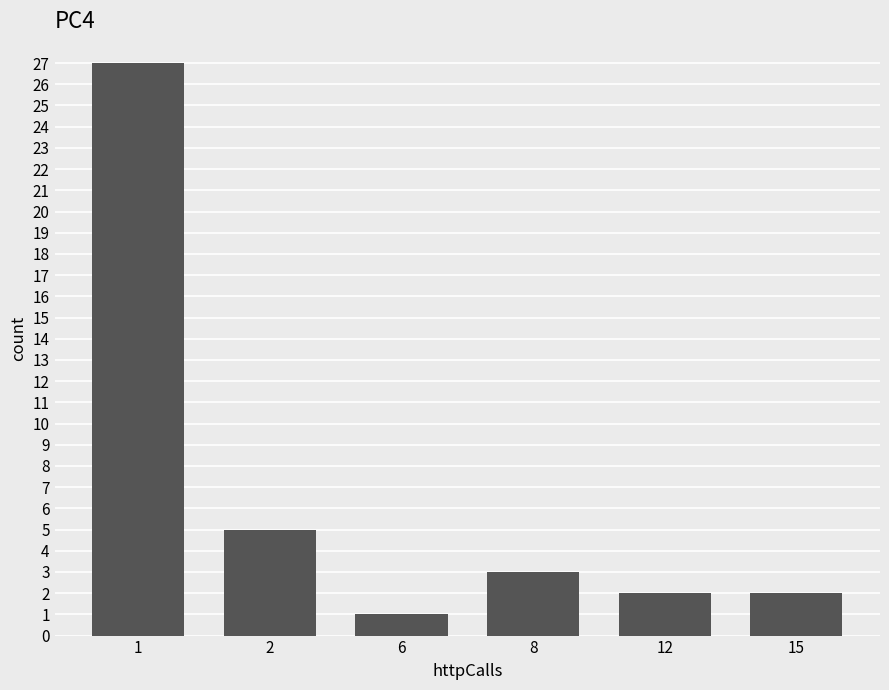

What is the average value?

7